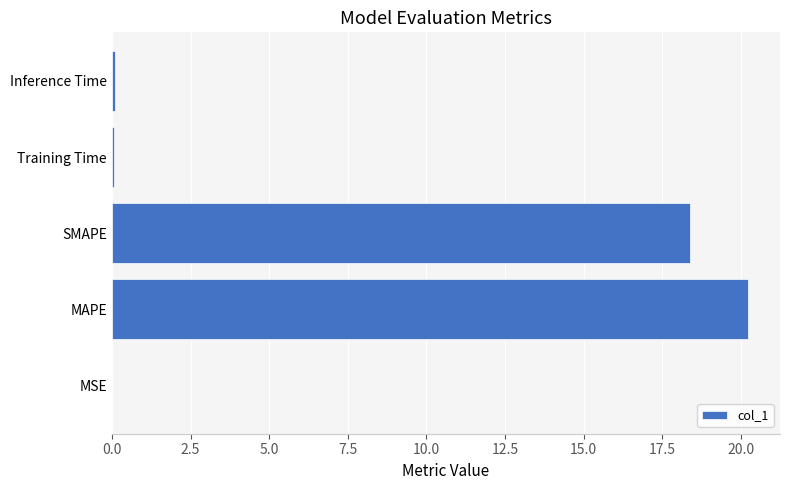

What is the sum of all values?

38.8